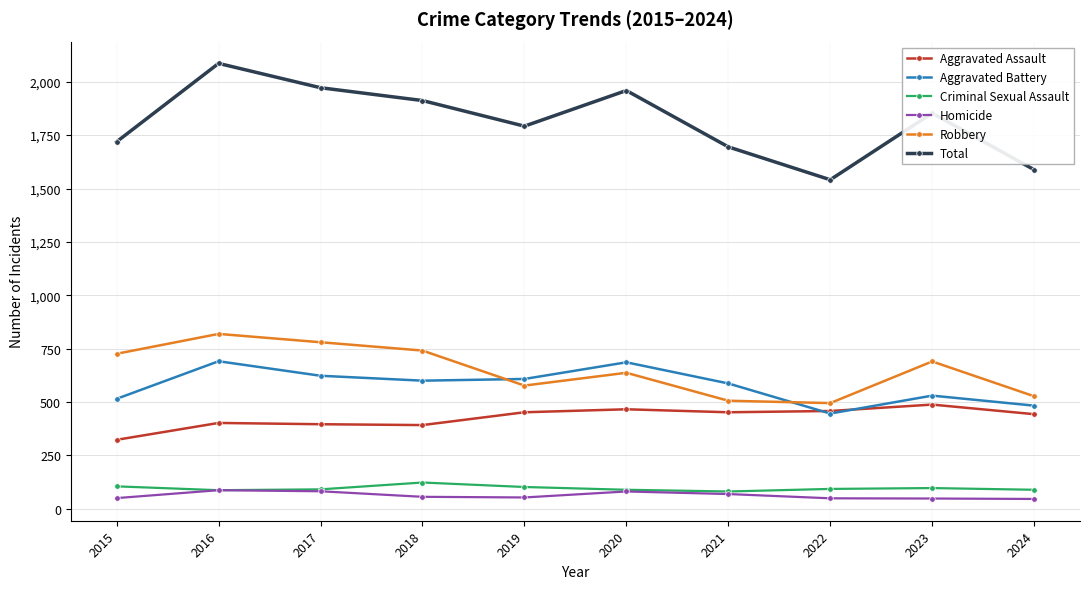

How many data points in Total are less than 1853?

5